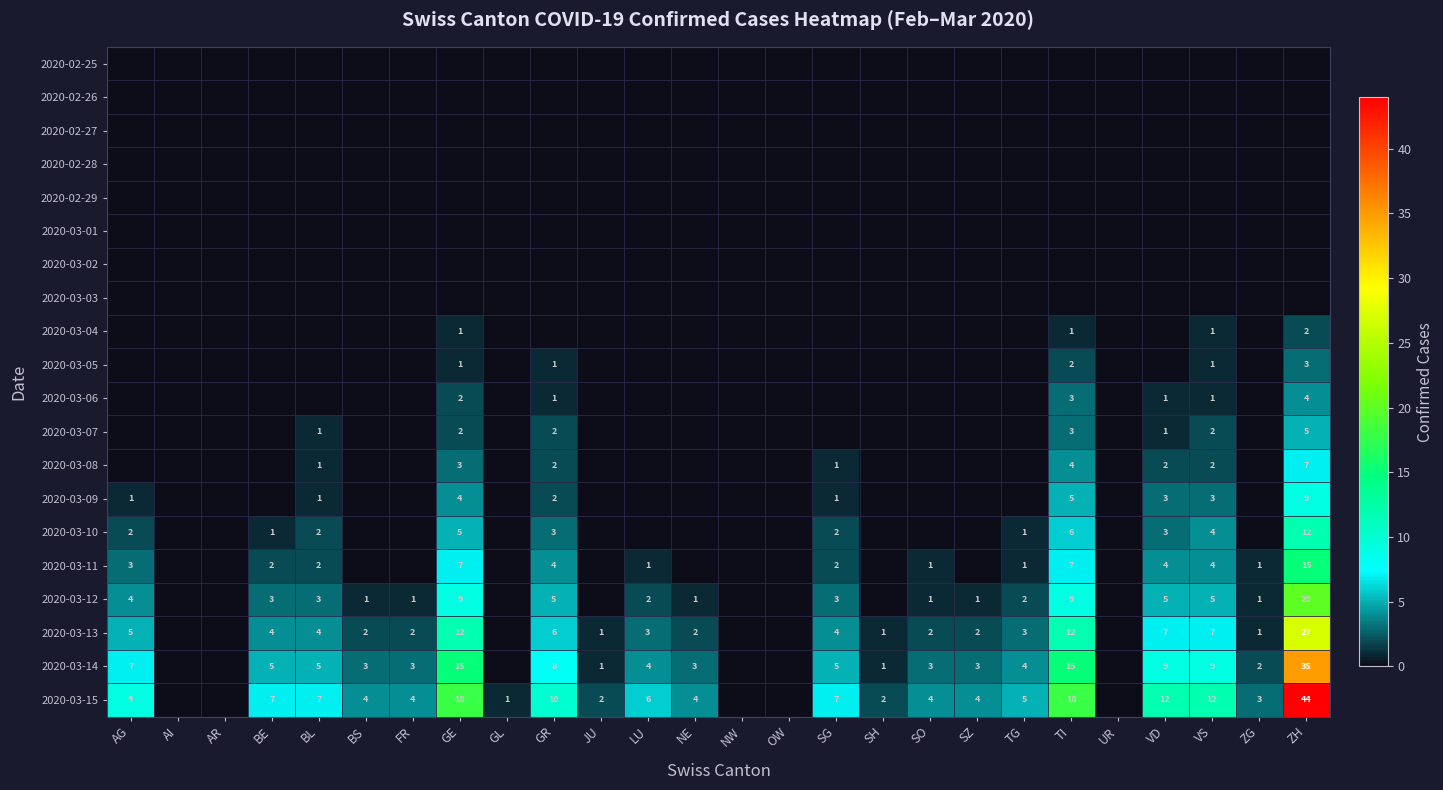

True or false: 2020-03-07 has a value of 1 at BL.

True